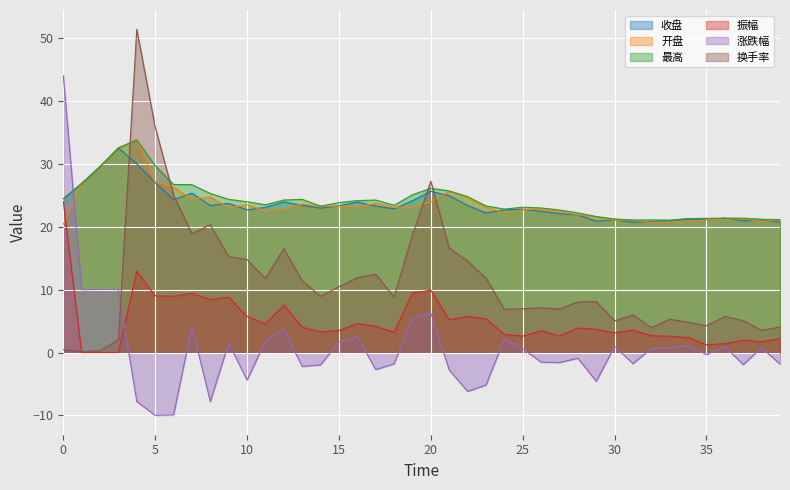

Reading left to right, transcribe all the data shown in this chart.

收盘: 24.4	26.9	29.6	32.5	30.0	27.0	24.3	25.3	23.4	23.7	22.7	23.1	23.9	23.4	22.9	23.3	23.9	23.3	22.9	24.1	25.6	24.9	23.4	22.2	22.6	22.8	22.4	22.1	21.9	20.9	21.1	20.7	20.8	21.0	21.2	21.1	21.4	20.9	21.1	20.7
开盘: 20.4	26.9	29.6	32.5	33.8	27.1	26.3	24.4	24.7	23.0	23.5	22.5	22.8	23.6	23.3	23.3	23.1	23.7	23.1	23.1	23.9	25.6	24.7	23.1	22.2	22.7	22.8	22.4	21.9	21.6	21.0	21.1	20.7	20.7	20.8	21.1	21.2	21.3	20.8	21.1
最高: 24.4	26.9	29.6	32.5	33.8	29.7	26.7	26.7	25.3	24.4	24.0	23.5	24.2	24.4	23.3	23.8	24.1	24.2	23.4	25.1	26.1	25.7	24.8	23.3	22.8	23.1	23.0	22.6	22.2	21.6	21.2	21.1	21.1	21.0	21.3	21.3	21.4	21.4	21.2	21.1
振幅: 24.0	0.0	0.0	0.0	12.9	9.0	8.9	9.4	8.4	8.8	5.7	4.5	7.5	4.0	3.3	3.5	4.6	4.2	3.2	9.4	9.9	5.2	5.7	5.3	2.9	2.6	3.5	2.6	3.9	3.7	3.1	3.6	2.7	2.6	2.4	1.2	1.4	2.0	1.7	2.2
涨跌幅: 44.0	10.0	10.0	10.0	-7.8	-10.0	-9.9	4.2	-7.8	1.5	-4.4	1.8	3.7	-2.2	-2.0	1.7	2.5	-2.7	-1.8	5.6	6.3	-2.8	-6.2	-5.2	2.1	0.6	-1.5	-1.6	-0.9	-4.6	1.0	-1.8	0.6	0.7	1.1	-0.3	0.9	-1.9	0.8	-1.9
换手率: 0.4	0.2	0.3	2.0	51.4	35.9	25.0	18.9	20.3	15.2	14.8	11.8	16.5	11.4	9.0	10.4	11.9	12.4	8.8	18.7	27.2	16.6	14.6	11.8	6.9	7.0	7.1	6.9	8.0	8.1	5.0	6.0	4.0	5.3	4.8	4.3	5.7	5.1	3.5	4.0